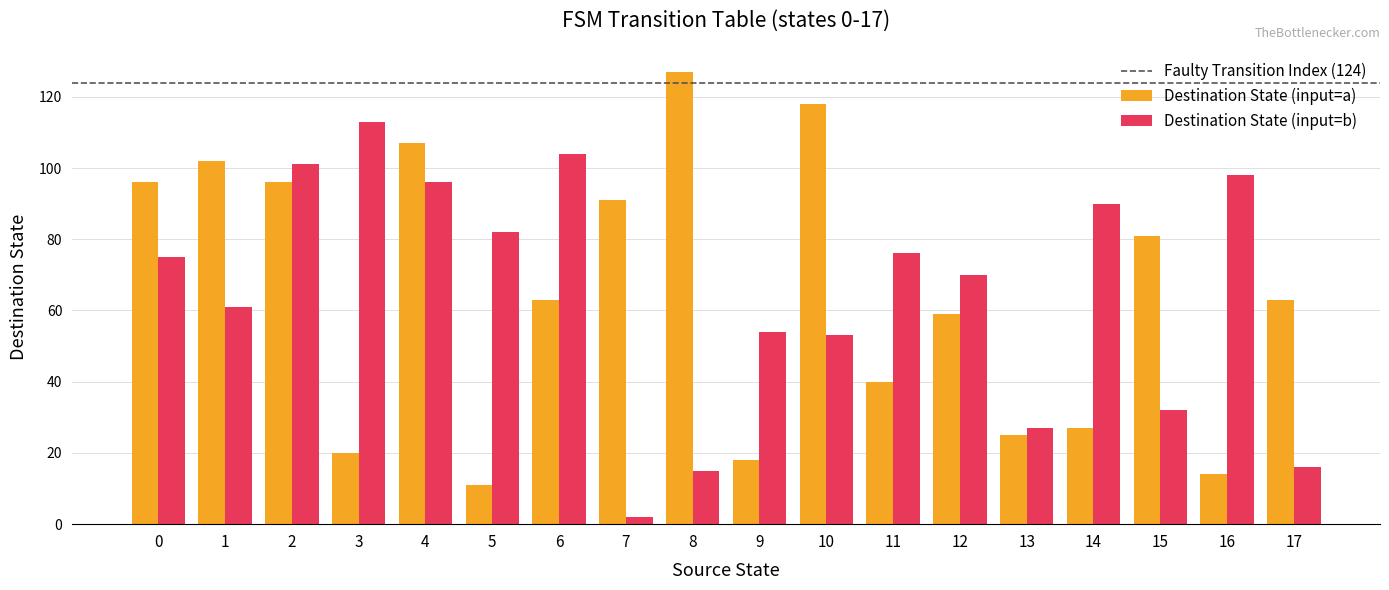

What is the average value of the Destination State (input=a) series?

64